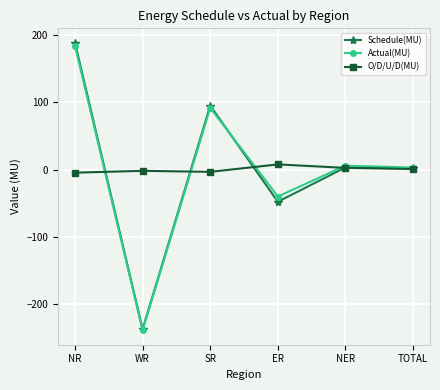

Which category has the lowest value across all series?

WR